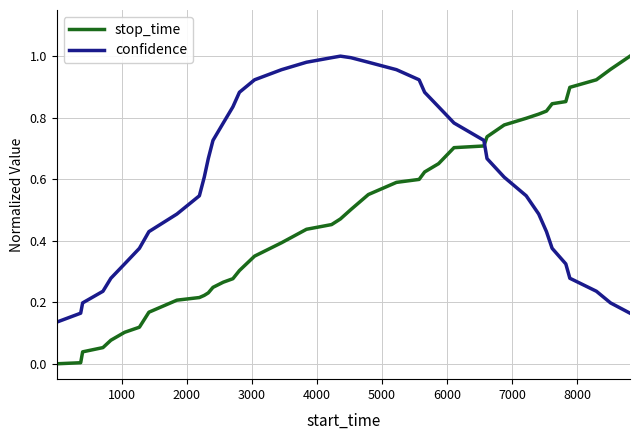

True or false: stop_time and confidence intersect in this chart.

True